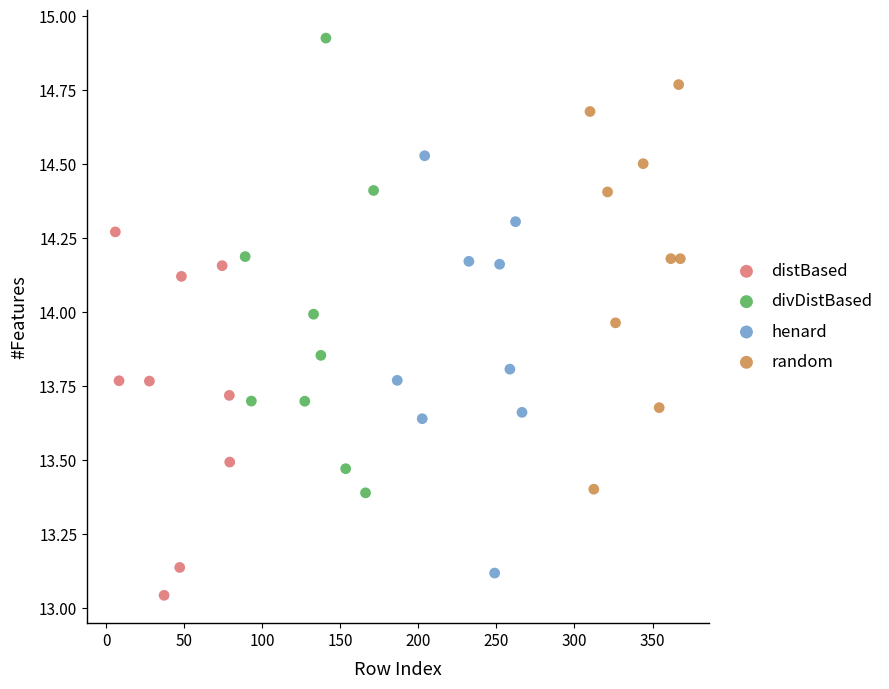

Which series contains the highest Y value?

divDistBased